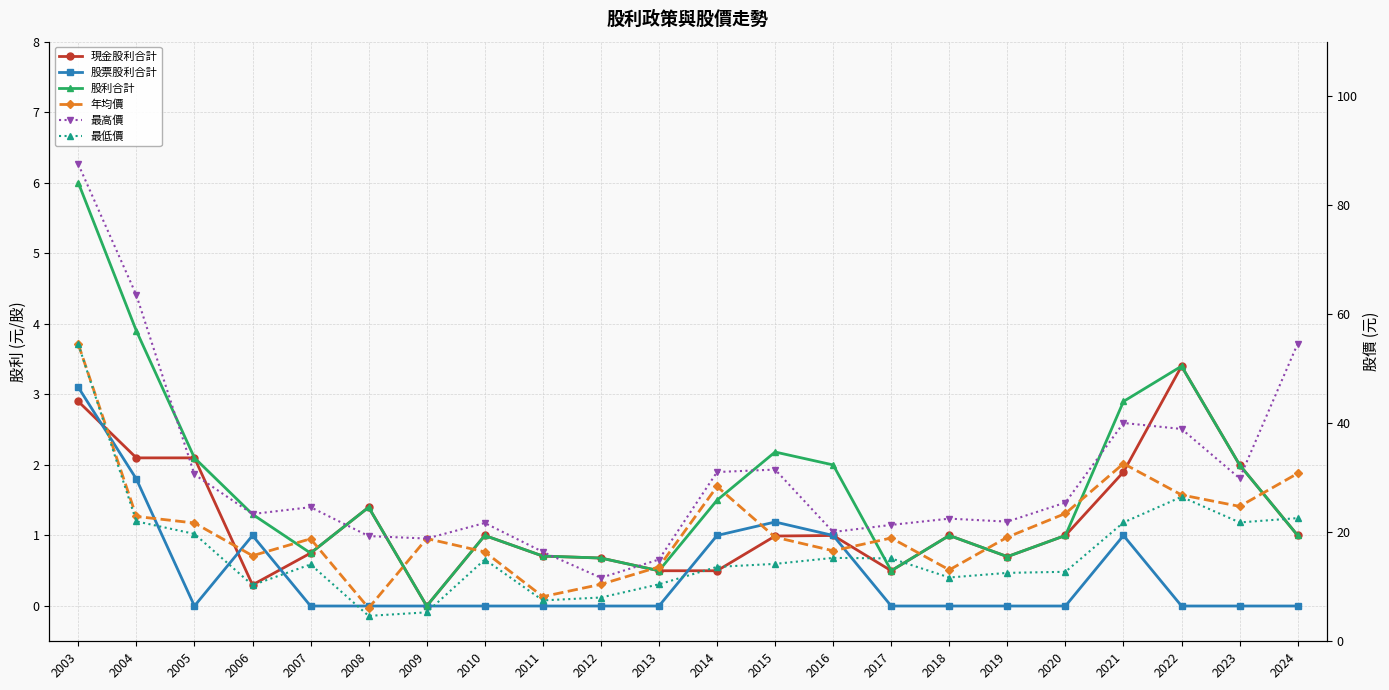

True or false: 股利合計 and 現金股利合計 intersect in this chart.

False